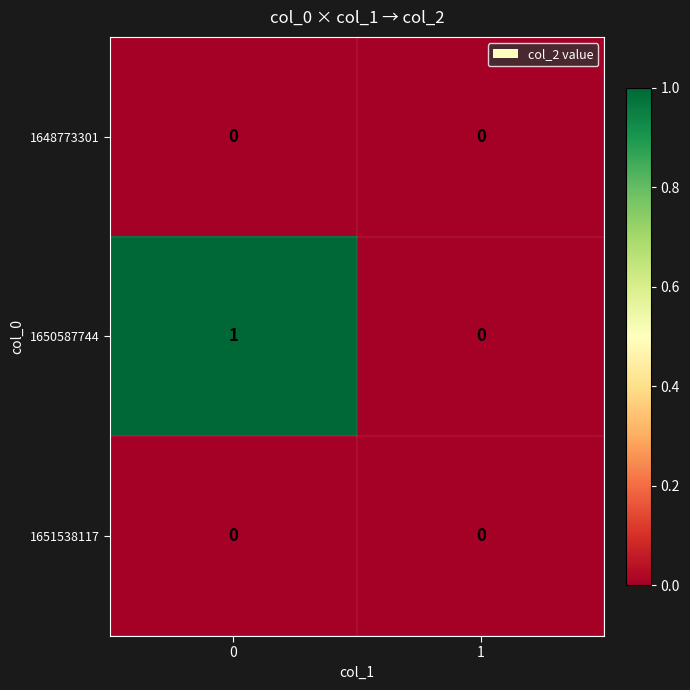

Which series has the largest total across all categories?

1650587744